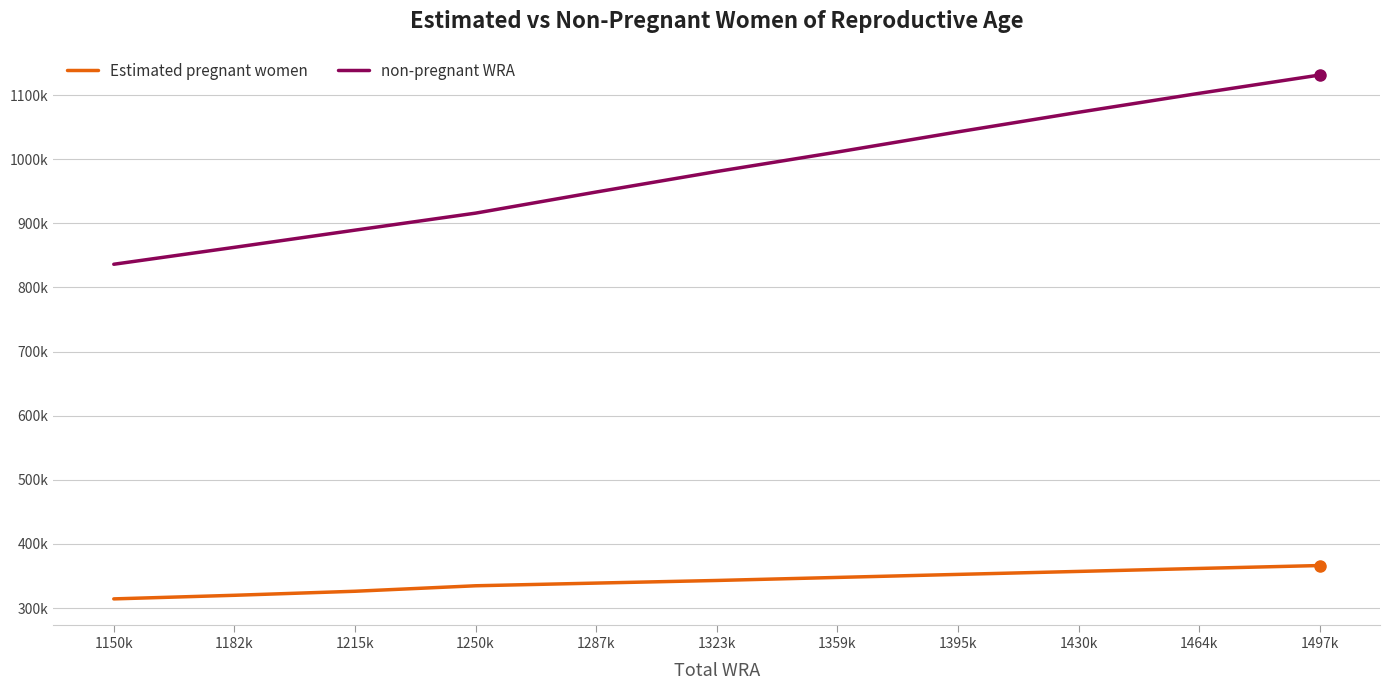

Does the chart display data point markers on the line(s)?

No